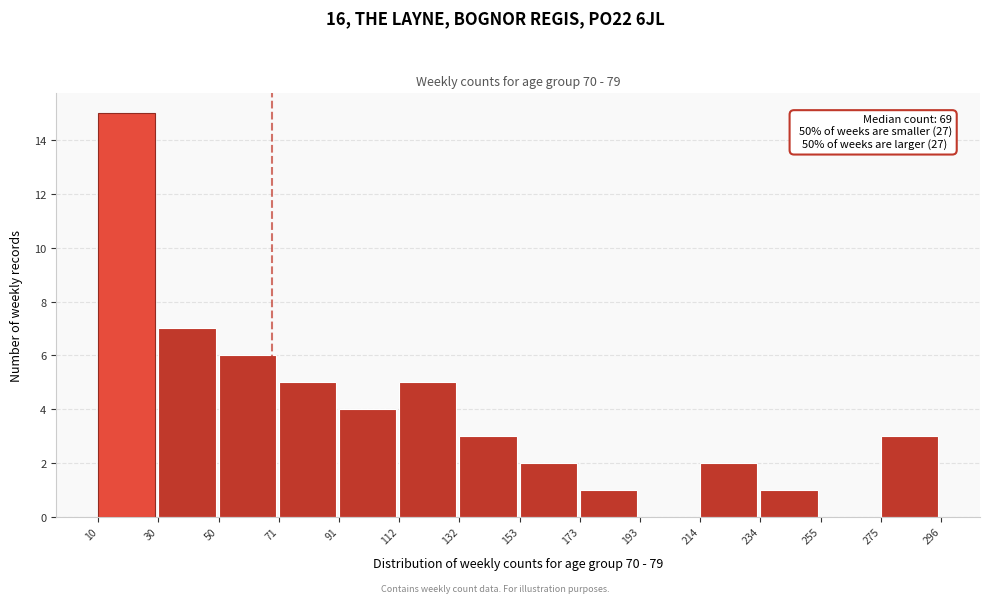

Which range on the x-axis has the tallest bar?

10 to 30